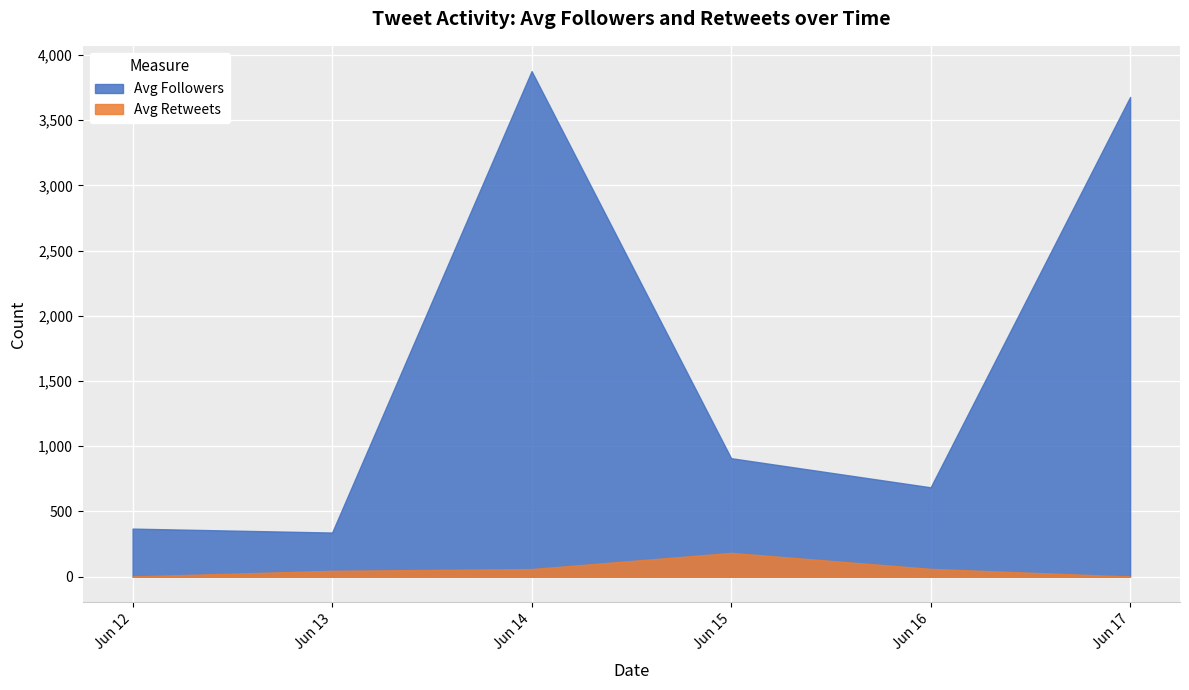

Which series has the largest total across all categories?

Avg Followers